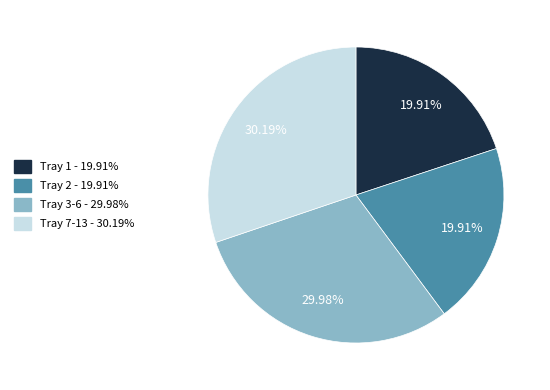

To the nearest percent, what is the average slice percentage?

25%